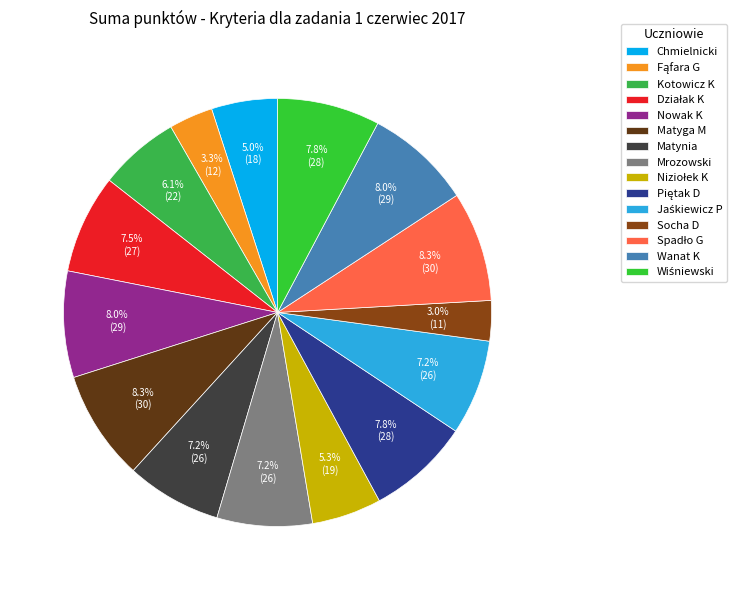

How many slices are in this pie chart?

15